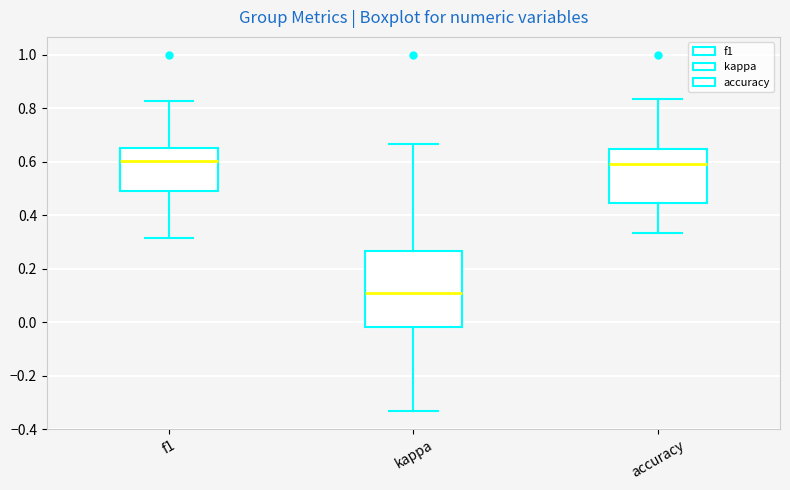

Comparing the boxes themselves (not the whiskers), which one is the tallest?

kappa